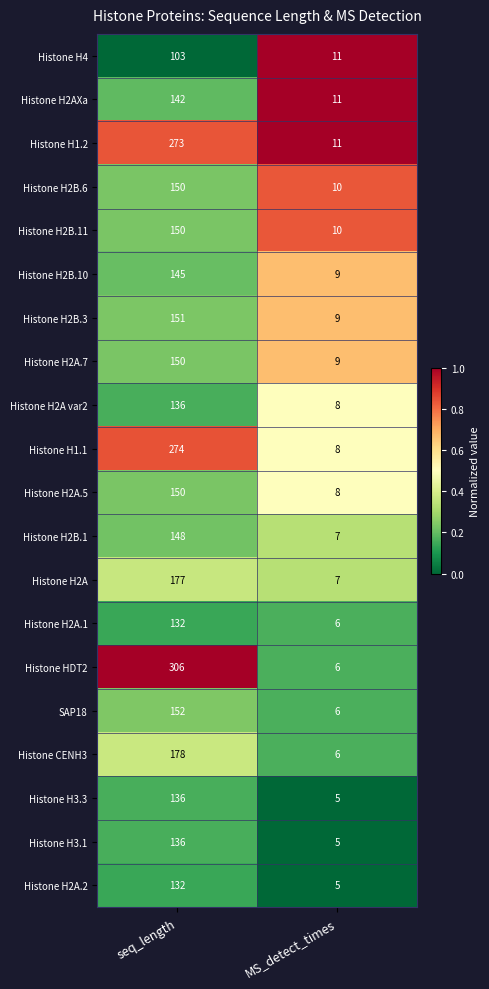

What is the difference between the Histone H2B.10 values at seq_length and MS_detect_times?

136